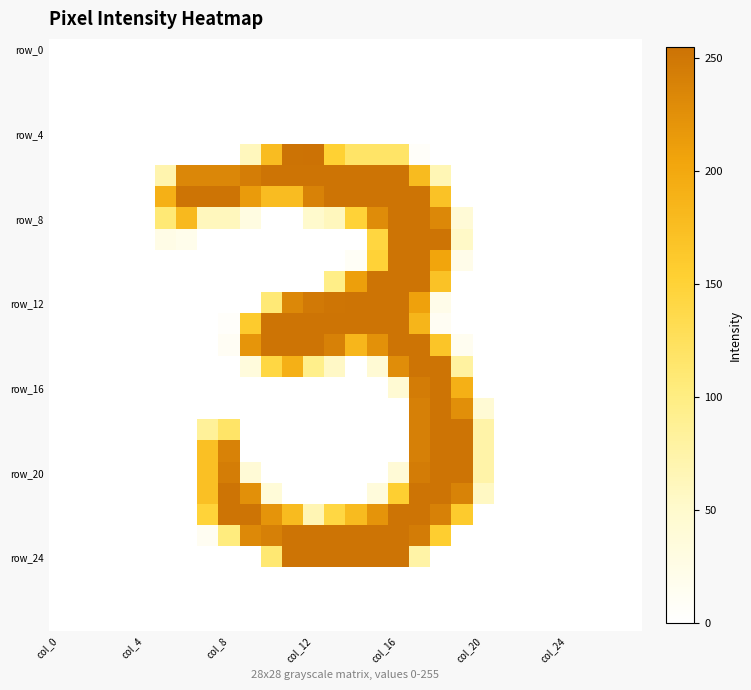

At which category is the sum across all series the highest?

17